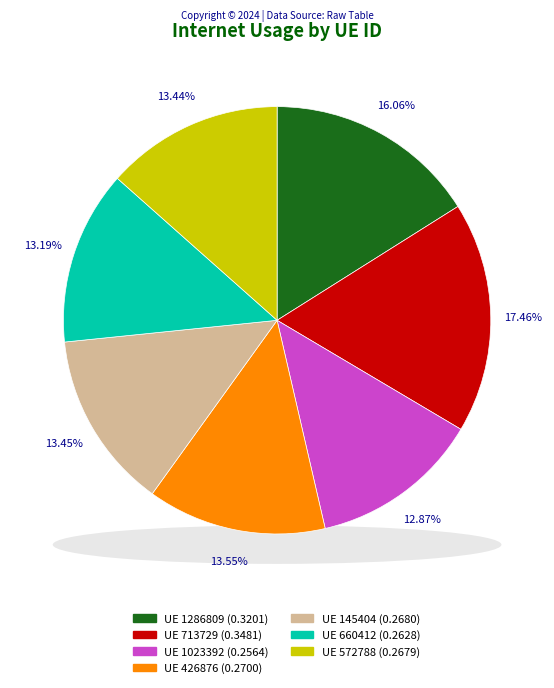

What percentage do 1286809 and 145404 together represent?

29.5%